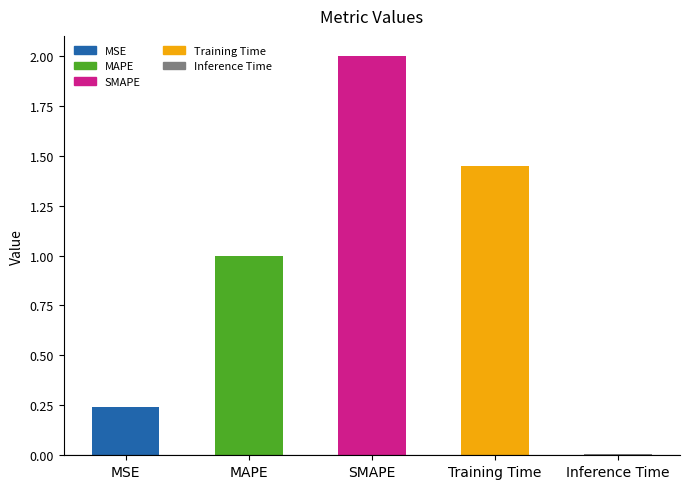

What is the difference between the values at Training Time and MSE?

1.2